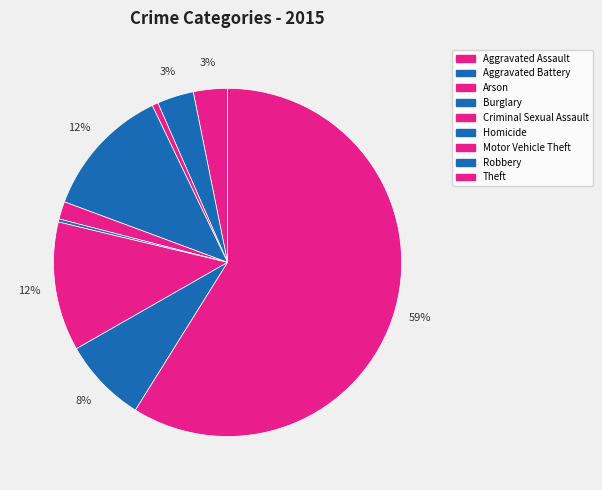

Which category accounts for the majority?

Theft